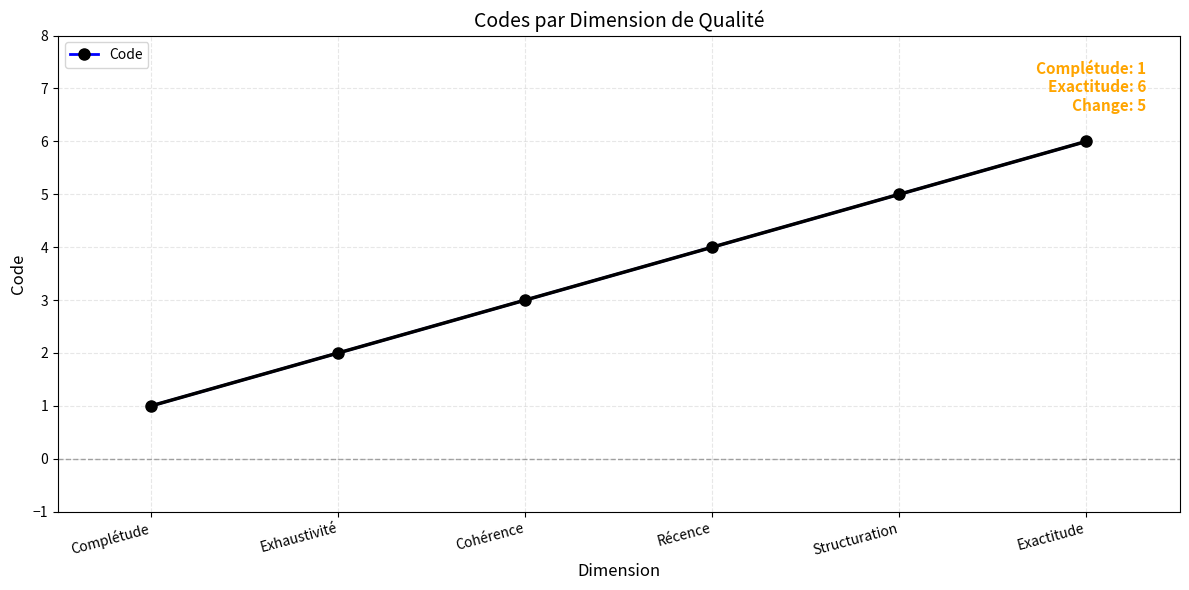

Reading left to right, extract all data points from this chart.

1	2	3	4	5	6